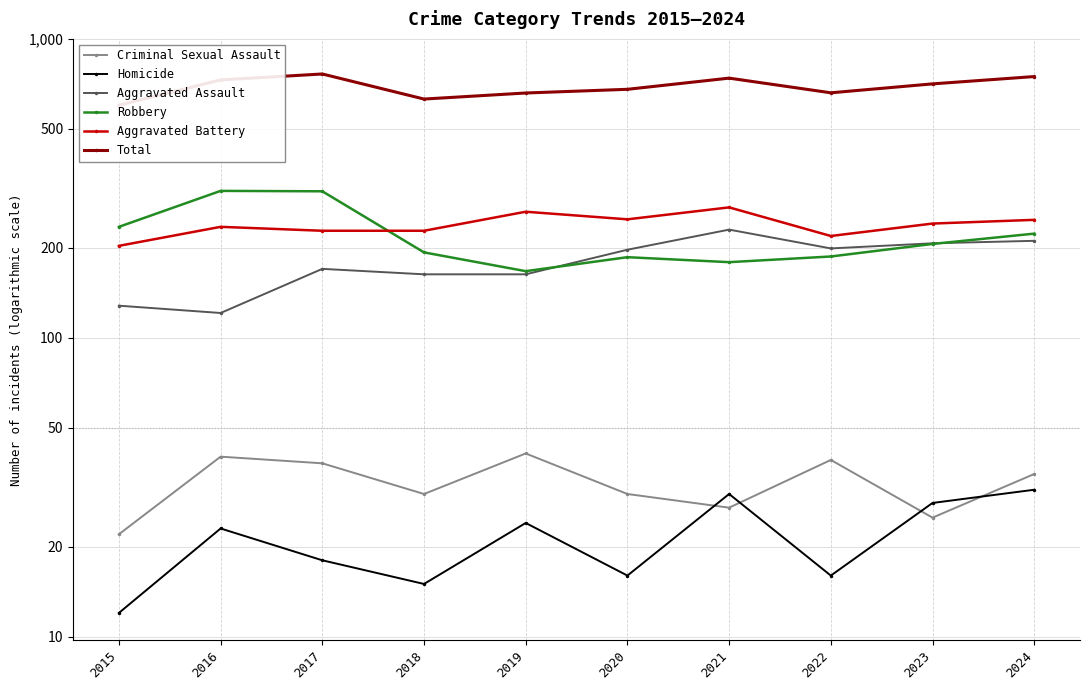

How many interior local peaks does the Robbery series have?

2